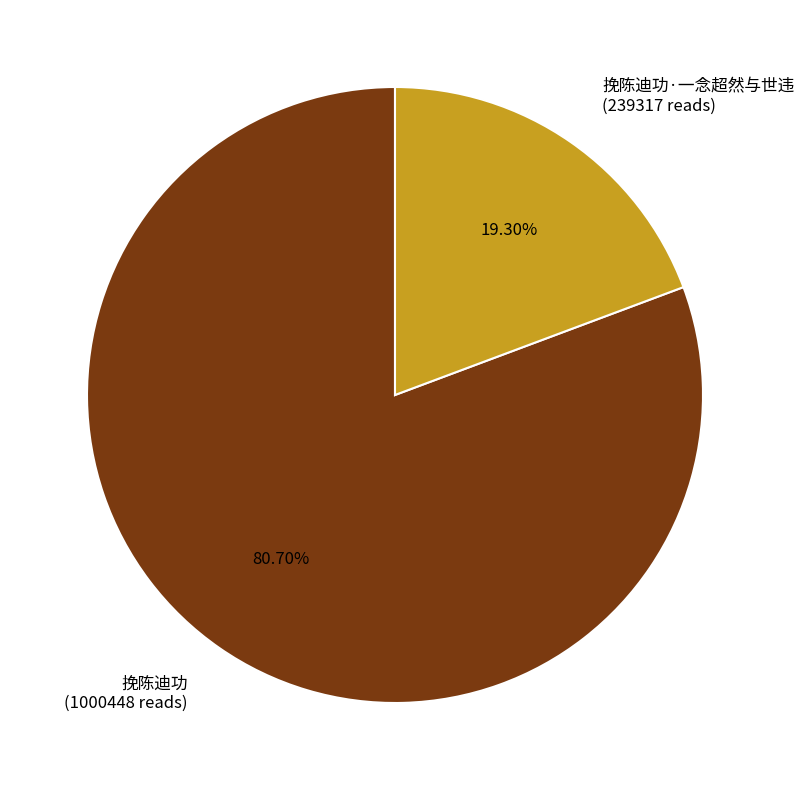

Between 挽陈迪功·一念超然与世违 (239317 reads) and 挽陈迪功 (1000448 reads), which is larger?

挽陈迪功 (1000448 reads)